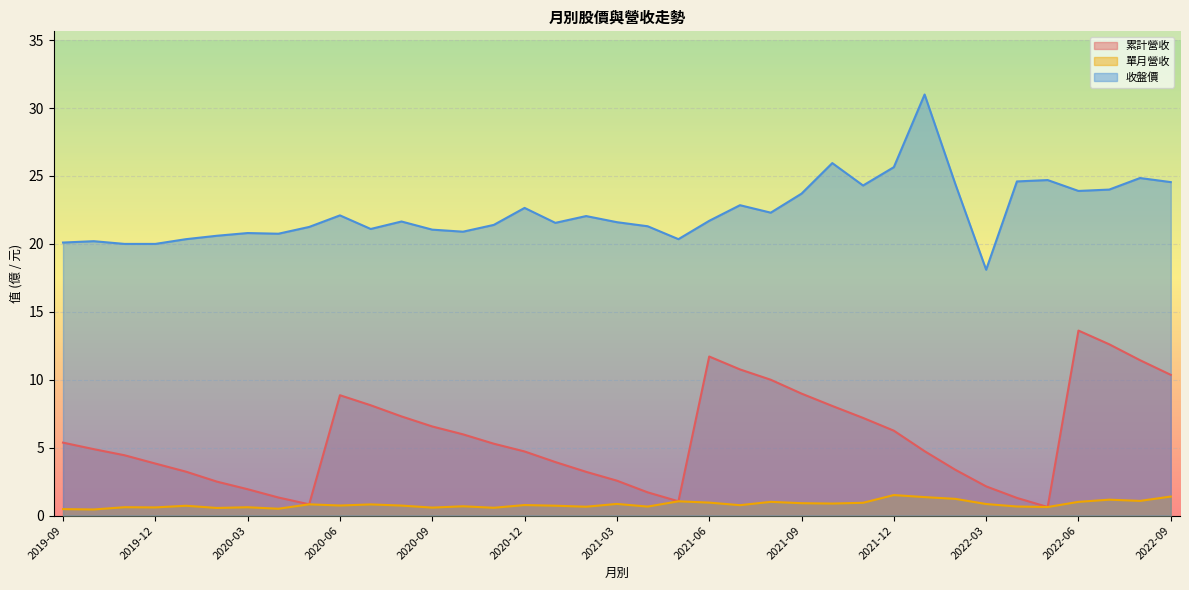

At which category is the sum across all series the highest?

2022-06